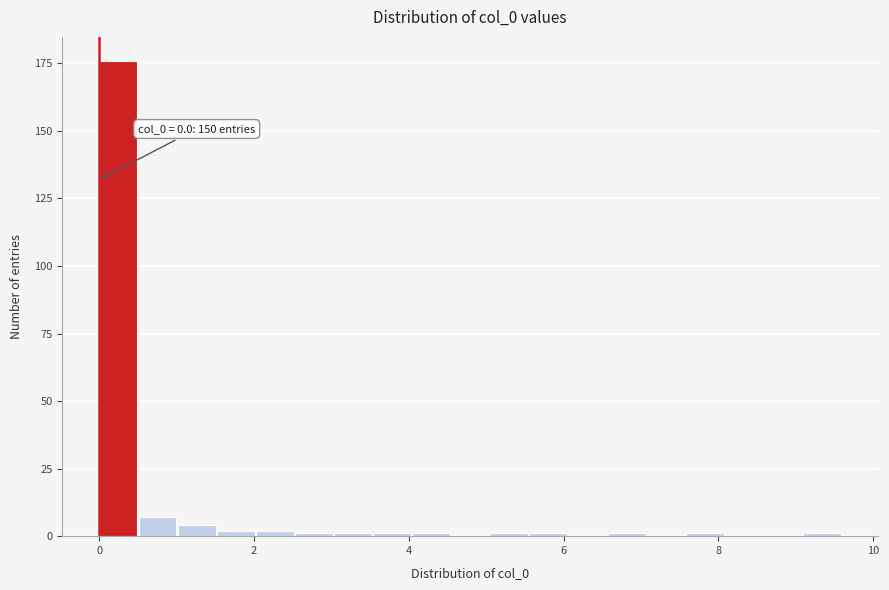

Around what value on the x-axis is the tallest bar? Give the approximate position of its centre, as read against the axis.

0.2